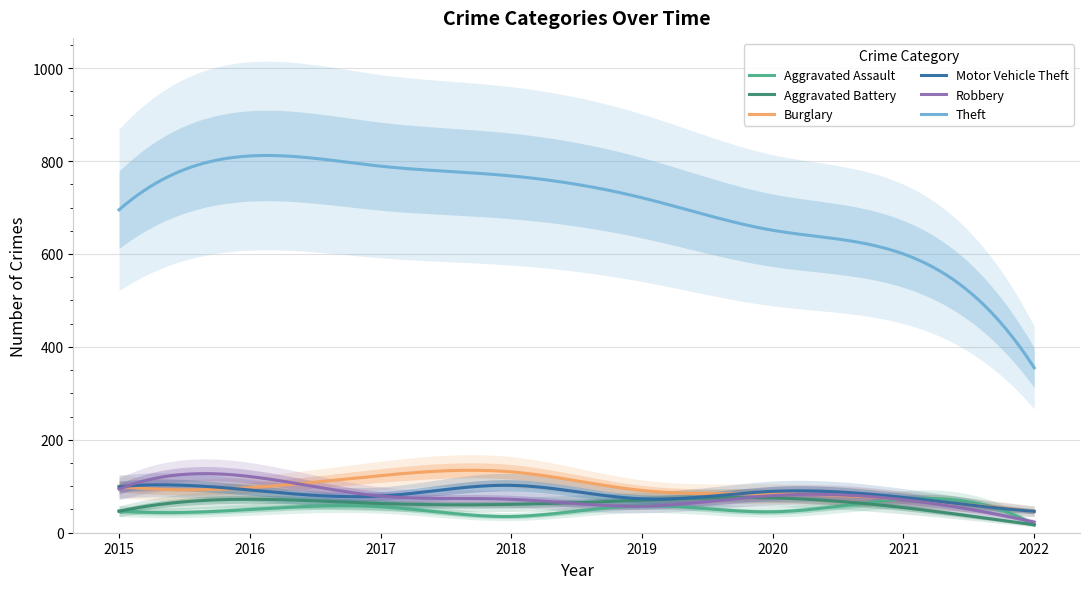

Which series changed the most between 2016 and 2019?

Theft